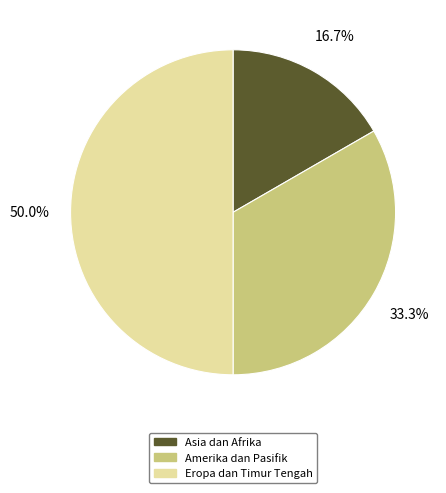

What percentage do Amerika dan Pasifik and Asia dan Afrika together represent?

50.0%